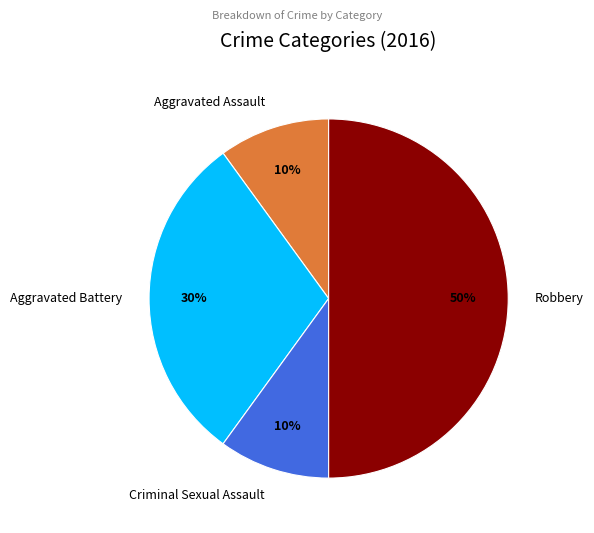

Approximately how many times larger is the value at Robbery compared to Aggravated Assault?

5.0